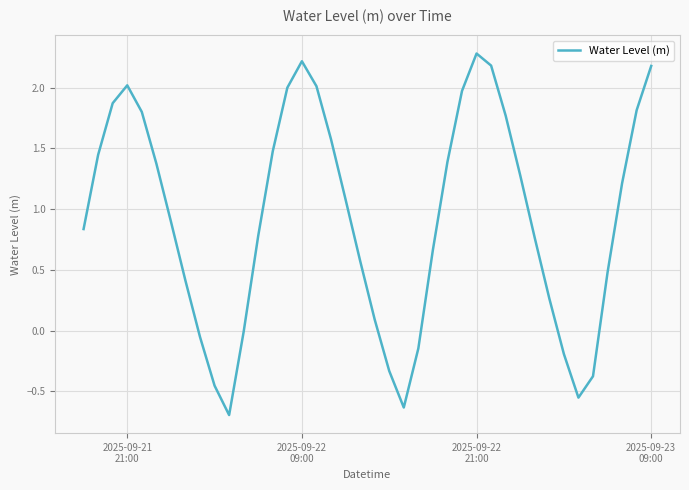

What is the greatest value displayed?

2.3